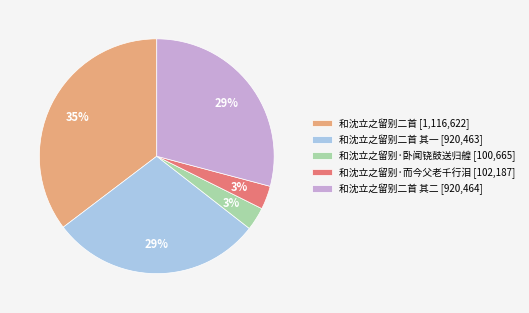

To the nearest percent, what percentage of the pie is 和沈立之留别二首 其二 [920,464]?

29%